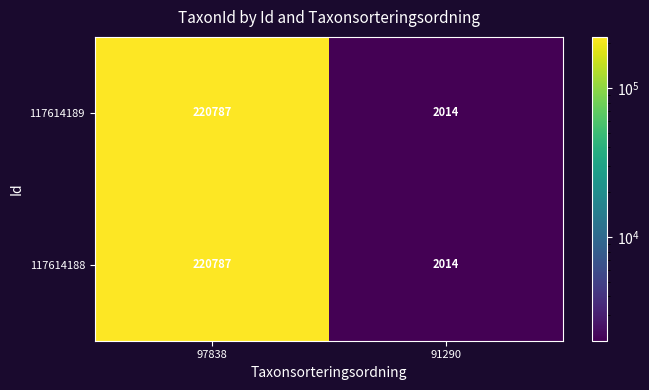

True or false: 117614189 has a value of 376769 at 97838.

False